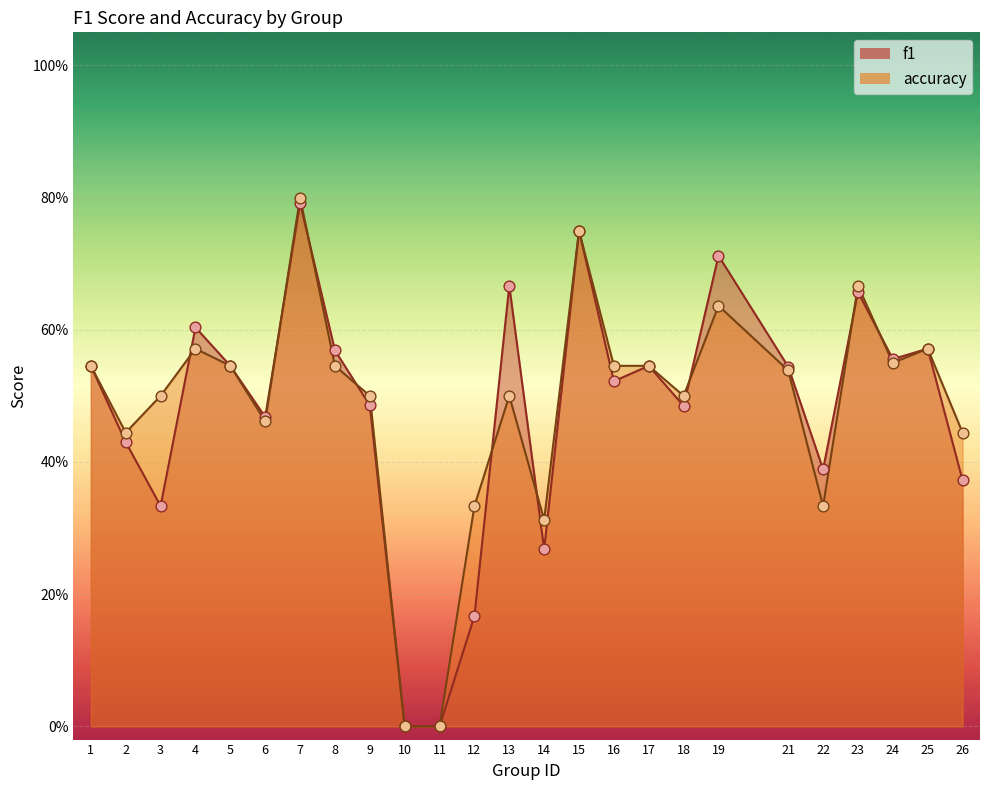

Which series has the largest total across all categories?

accuracy